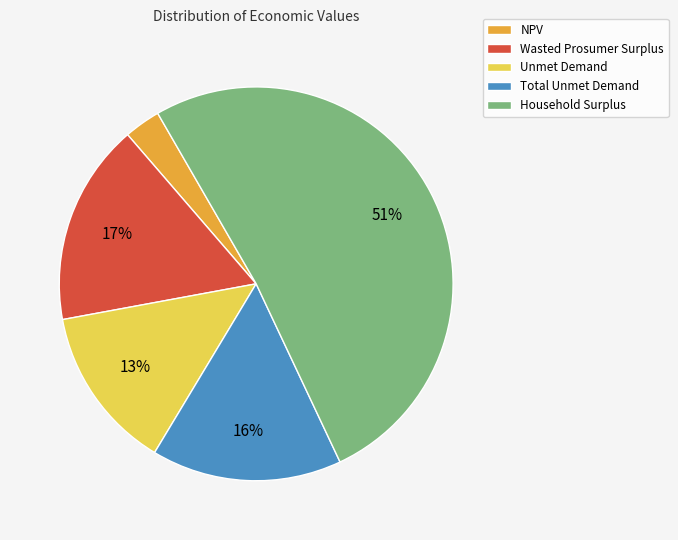

How many slices are in this pie chart?

5